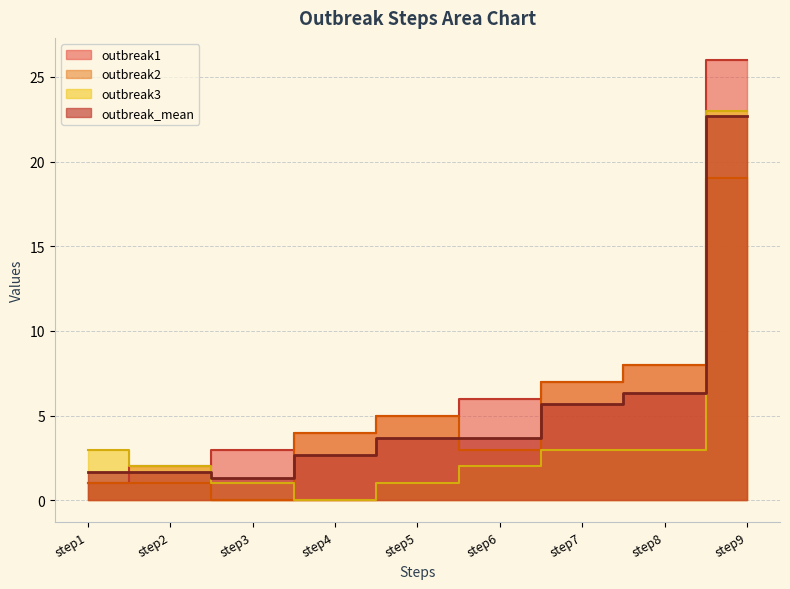

Reading left to right, list all the values displayed in this chart.

outbreak1: 1.0	2.0	3.0	4.0	5.0	6.0	7.0	8.0	26.0
outbreak2: 1.0	1.0	0.0	4.0	5.0	3.0	7.0	8.0	19.0
outbreak3: 3.0	2.0	1.0	0.0	1.0	2.0	3.0	3.0	23.0
outbreak_mean: 1.7	1.7	1.3	2.7	3.7	3.7	5.7	6.3	22.7